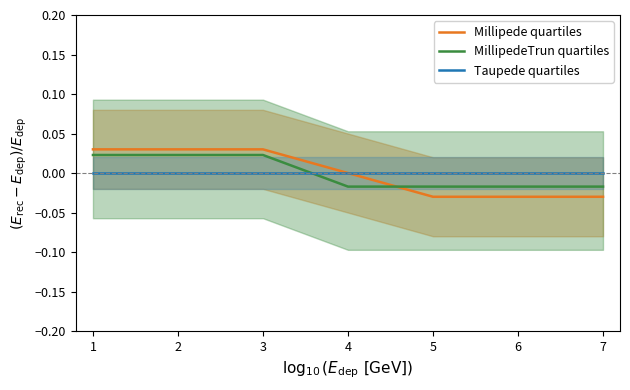

Is the value of Taupede quartiles at 3 greater than the value of MillipedeTrun quartiles at 2?

No